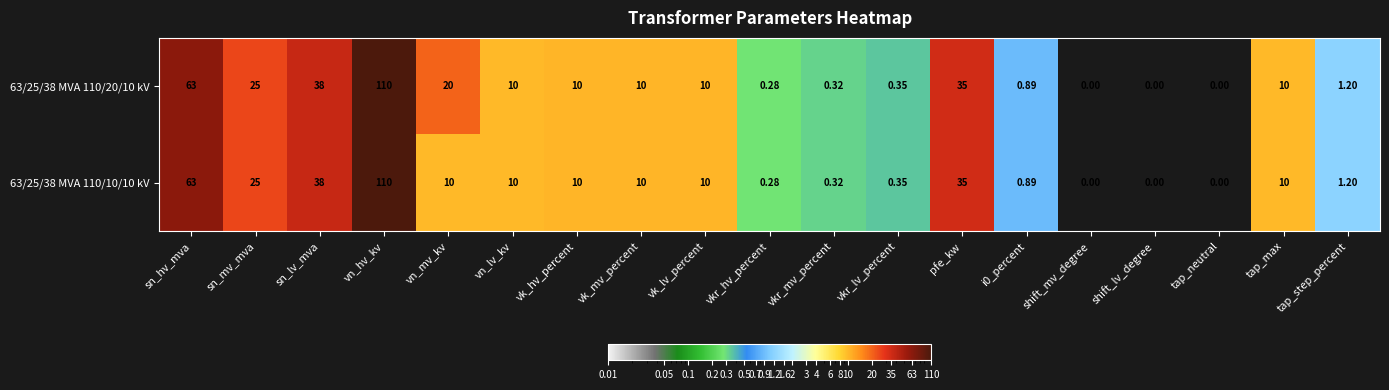

Rank the series by their average value, from highest to lowest.

63/25/38 MVA 110/20/10 kV, 63/25/38 MVA 110/10/10 kV